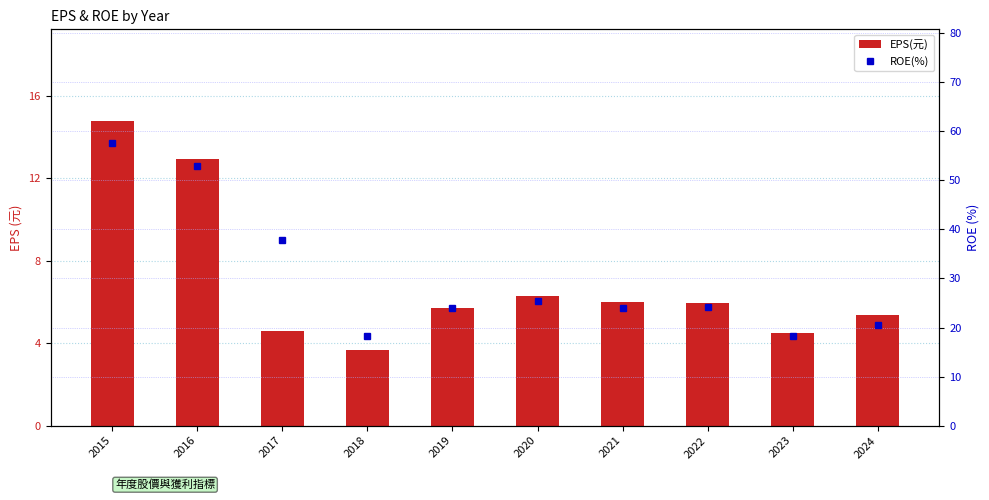

What is the difference between the EPS(元) values at 2015 and 2018?

11.1